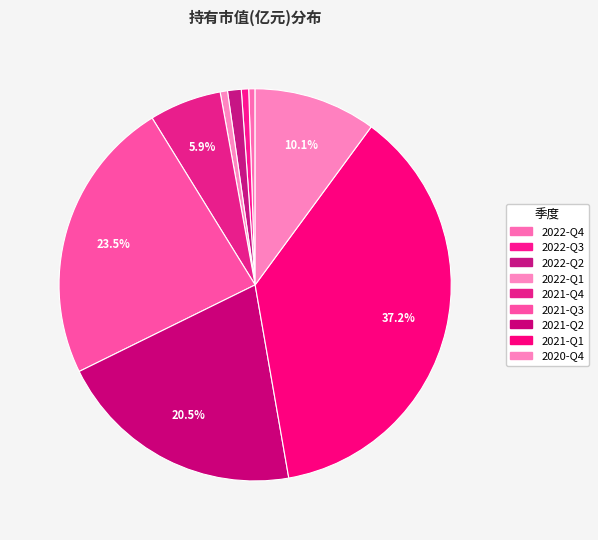

The 2021-Q1 slice represents 37% of the pie. True or false?

True